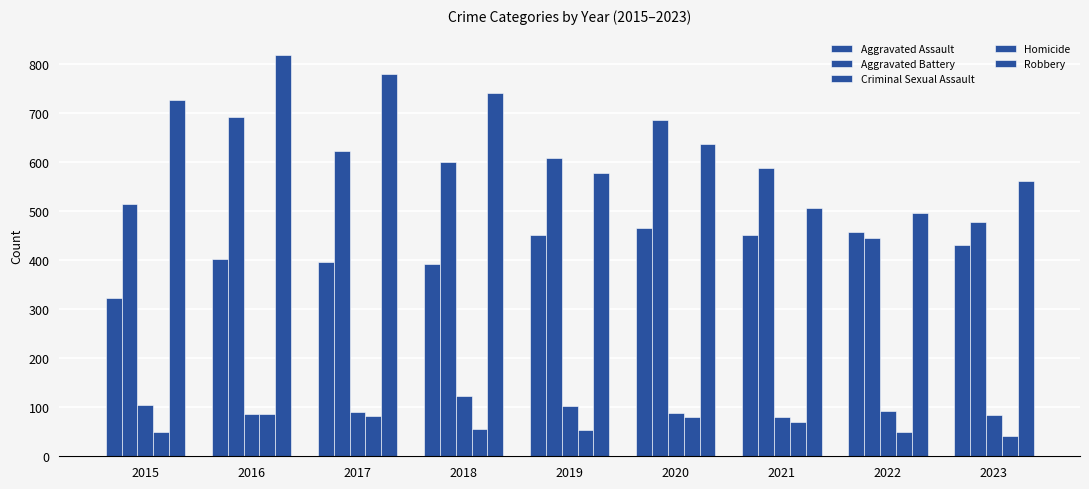

The Aggravated Battery series shows 720 at 2022. True or false?

False